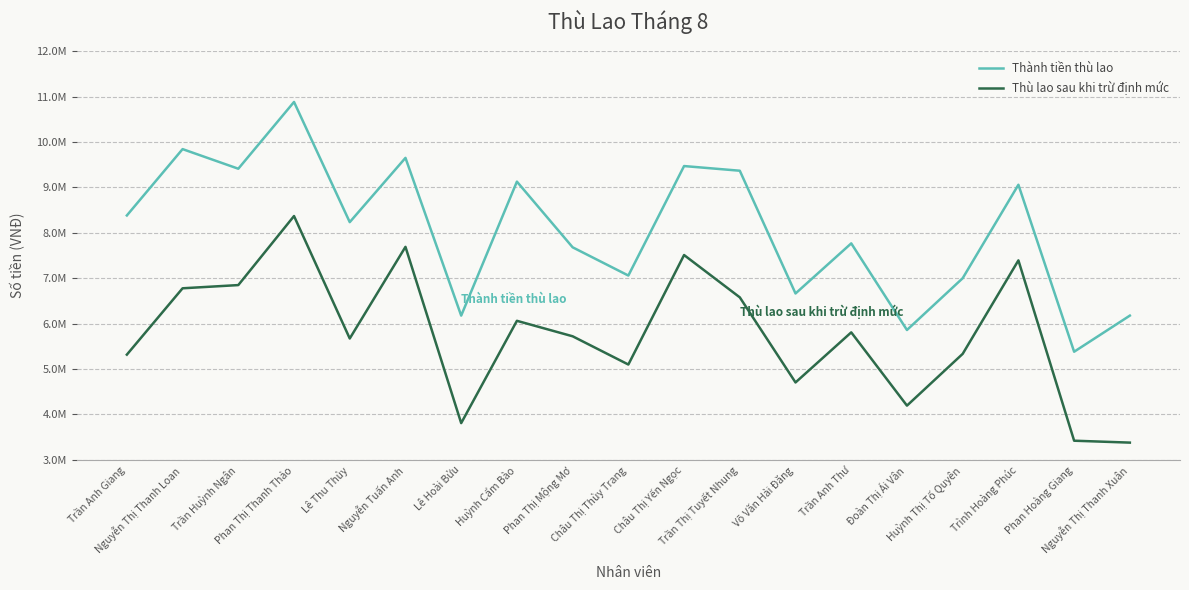

What is the difference between the highest and lowest values at Châu Thị Thùy Trang?

1960264.8